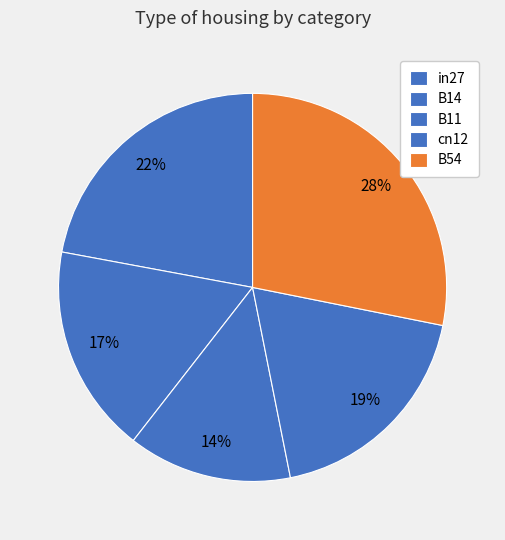

Which slice is the largest?

B54